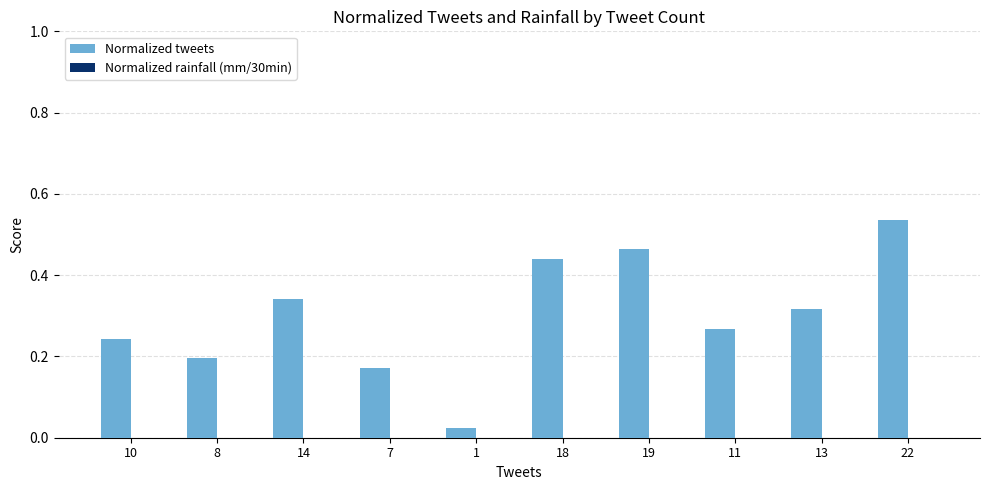

Rank the categories by value from highest to lowest.

22, 19, 18, 14, 13, 11, 10, 8, 7, 1